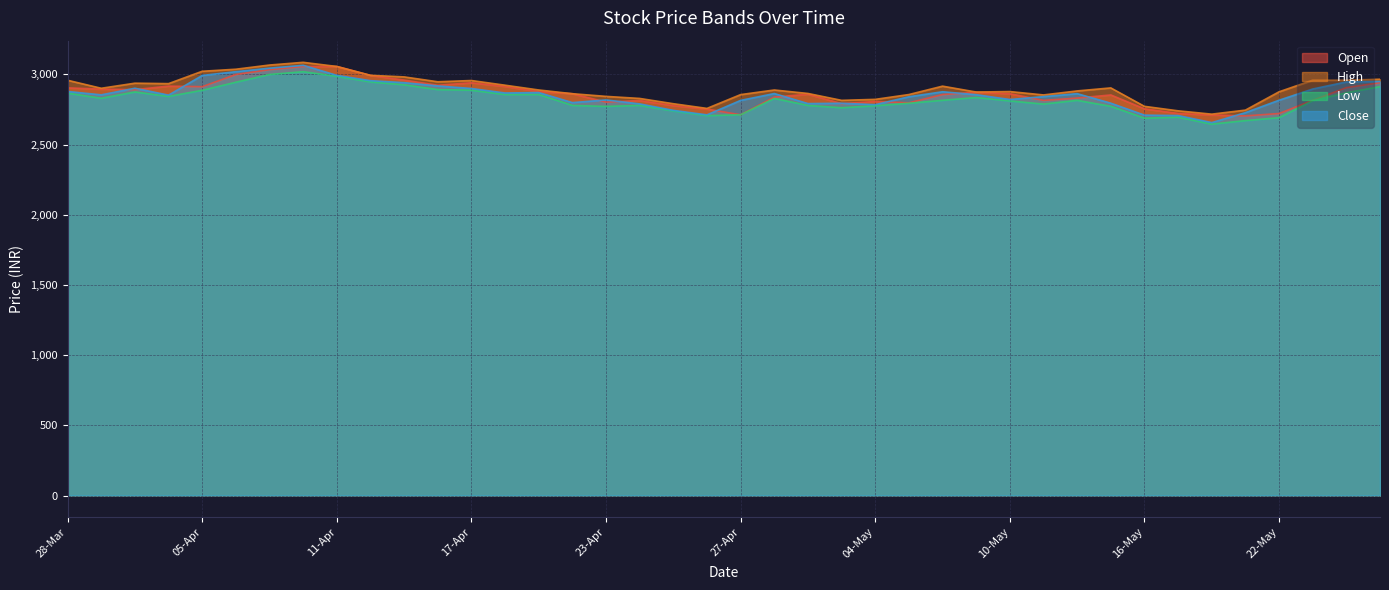

What is the label of the 3rd point from the right?

23-May